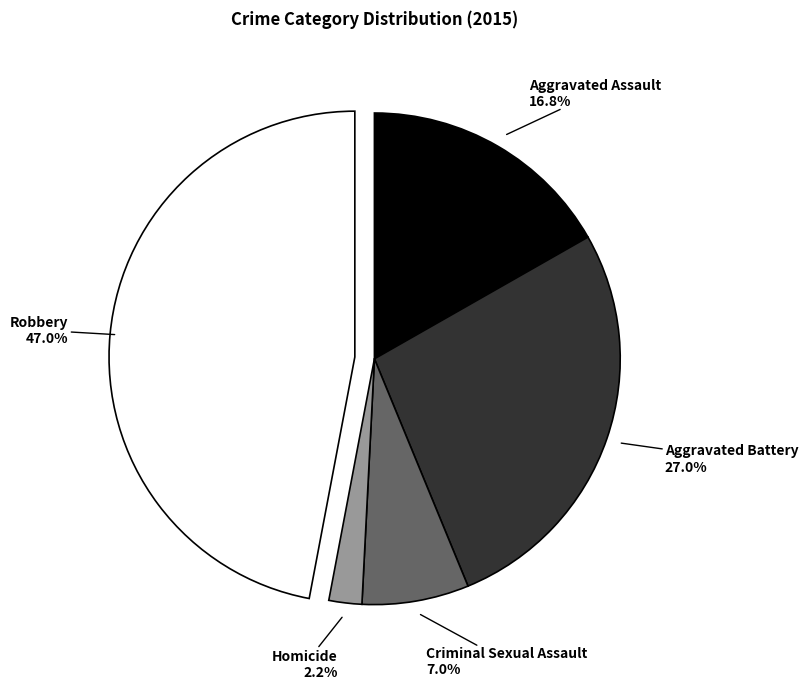

Is the sum of Homicide and Criminal Sexual Assault greater than half?

No